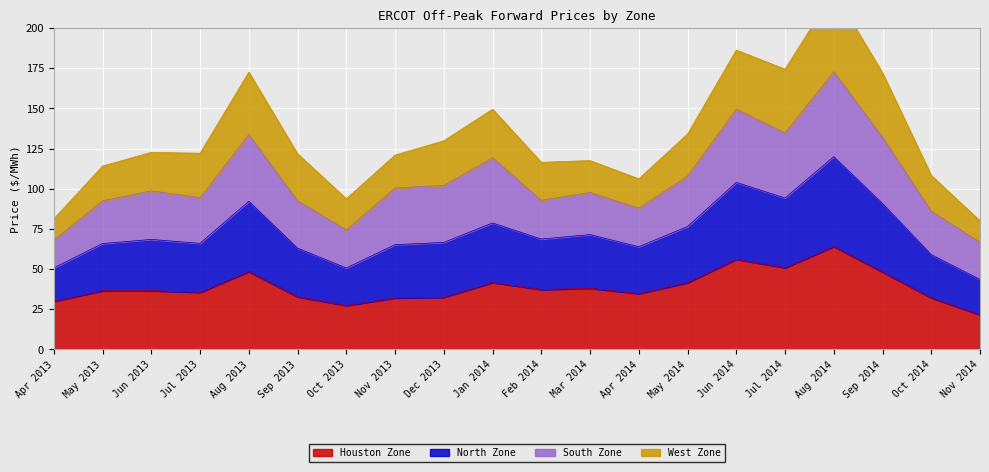

True or false: North Zone and Houston Zone intersect in this chart.

False